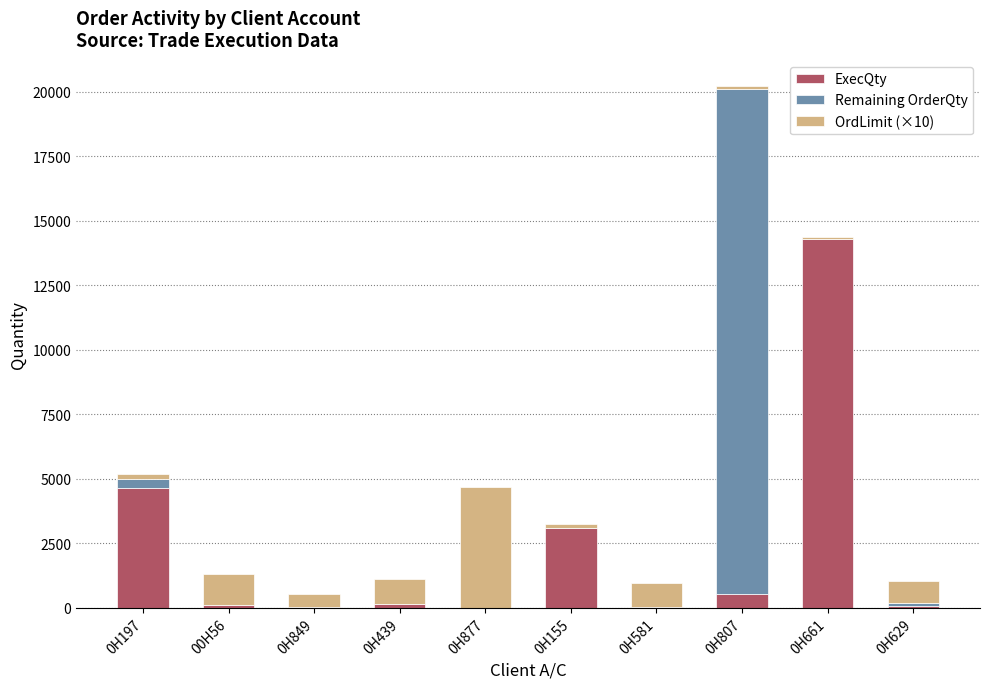

At which label is ExecQty closest to 7151?

0H197